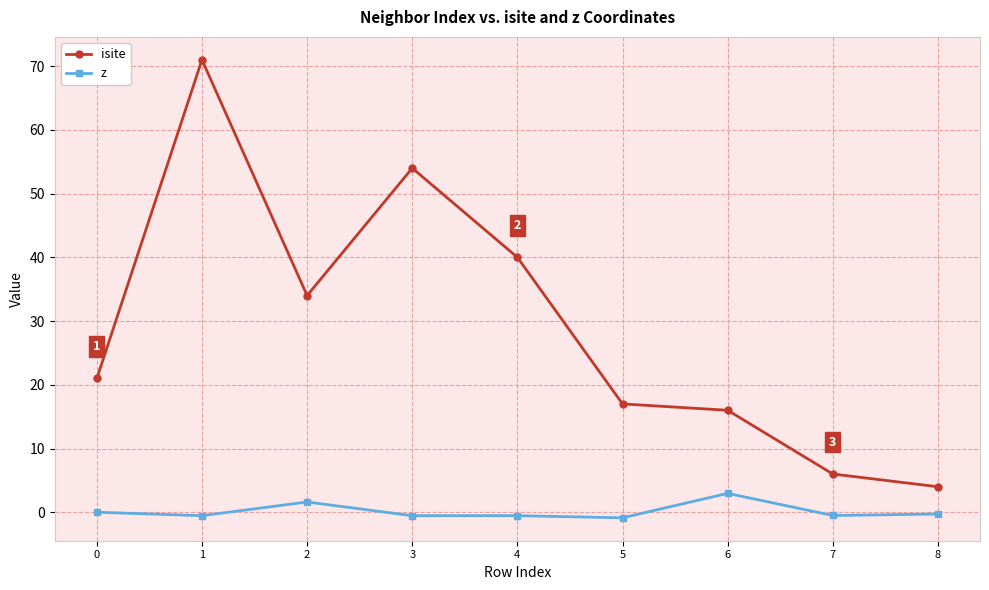

What is the smallest value displayed?

-0.9